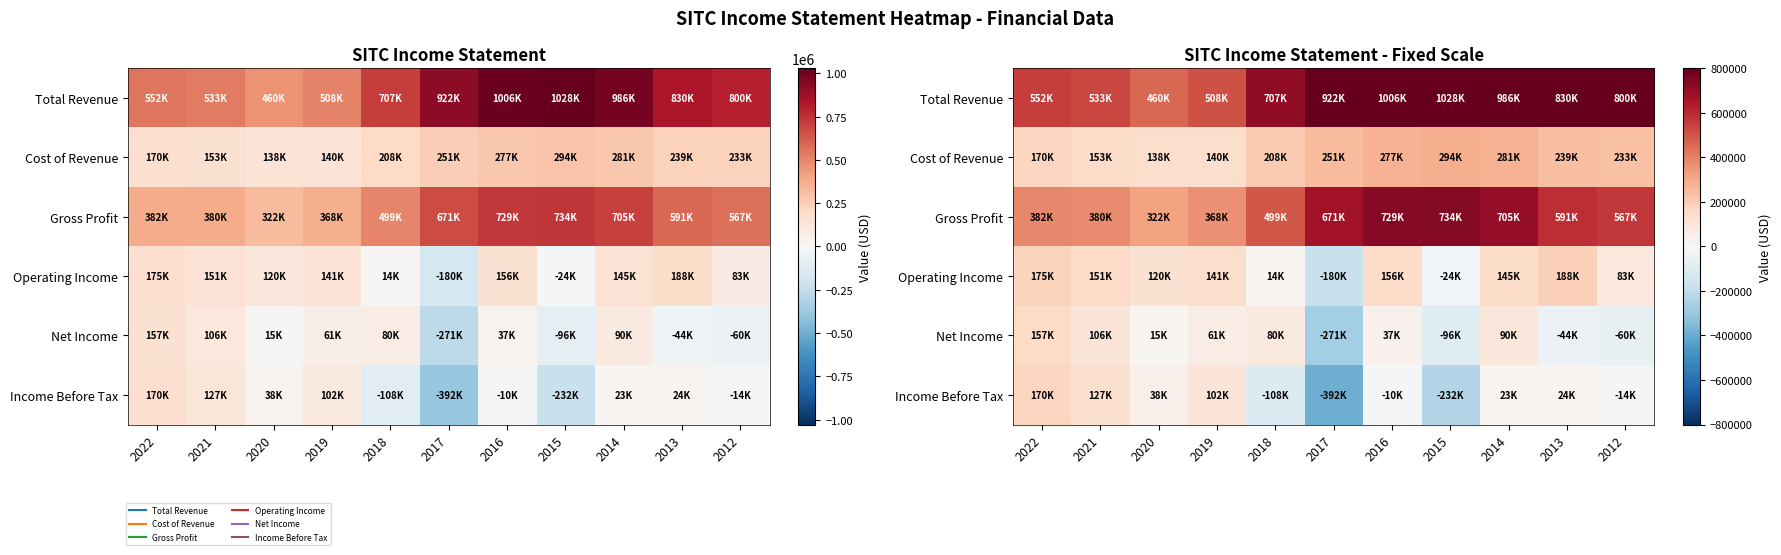

Is it true that Operating Income equals 14500 at 2018?

True